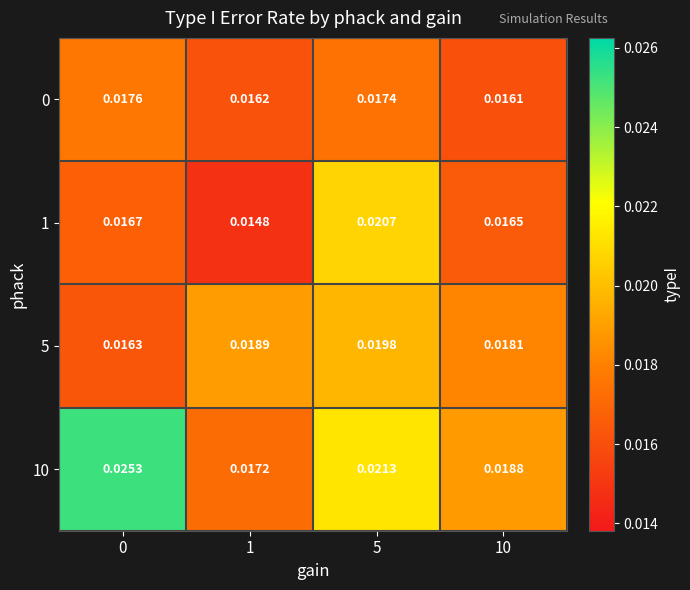

Is the value of 5 at 0 greater than the value of 0 at 10?

Yes